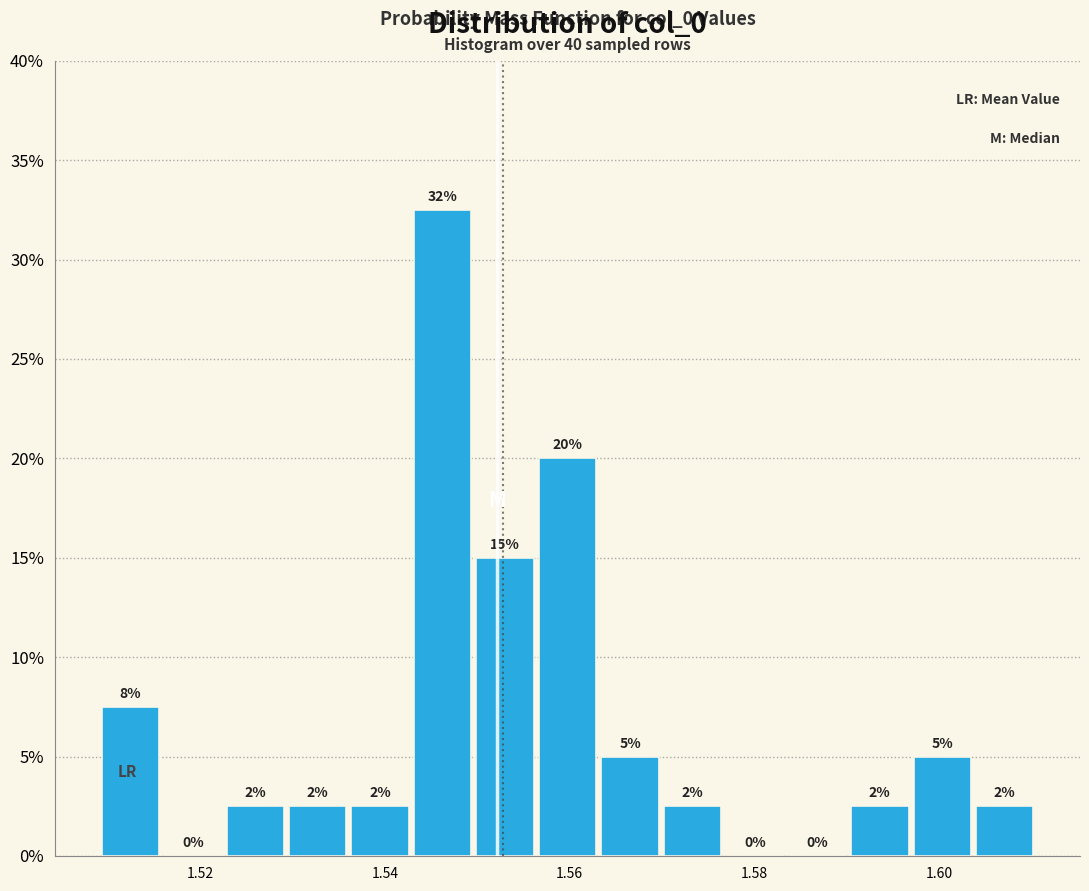

Read against the x-axis, roughly where is the centre of the tallest bar?

1.546